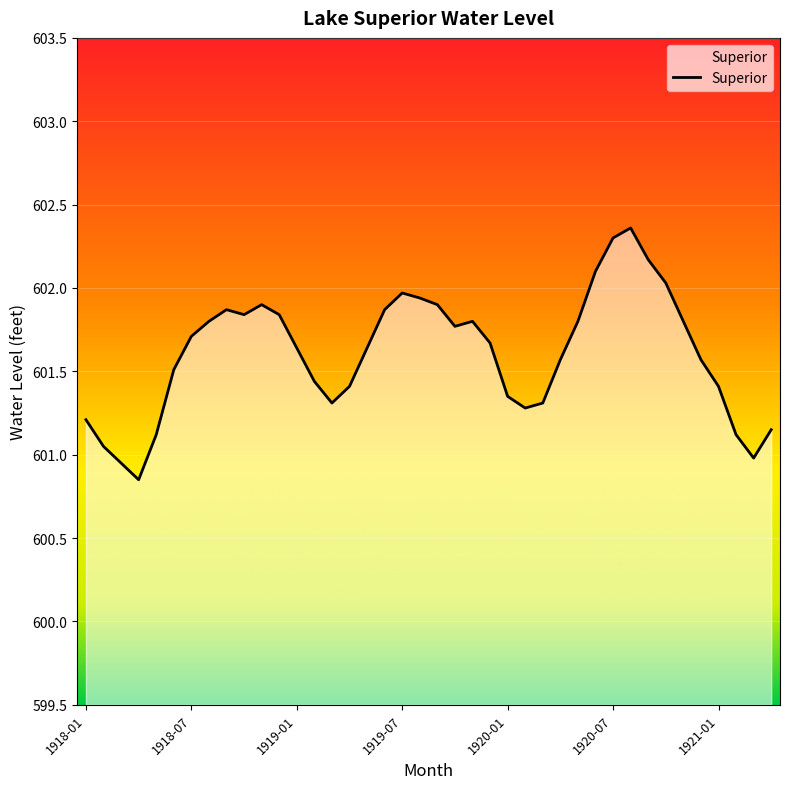

How many interior local peaks (higher than both neighbors) does the data have?

5